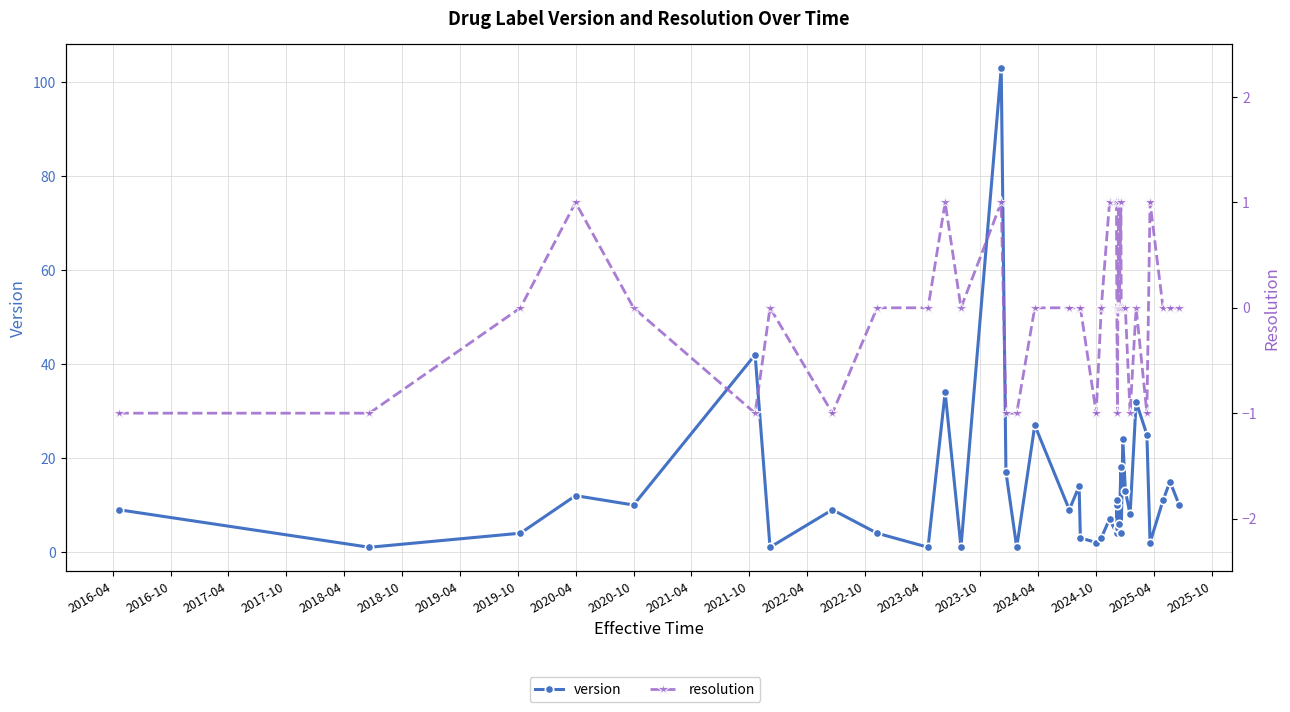

List the series in order of their overall mean, highest first.

version, resolution